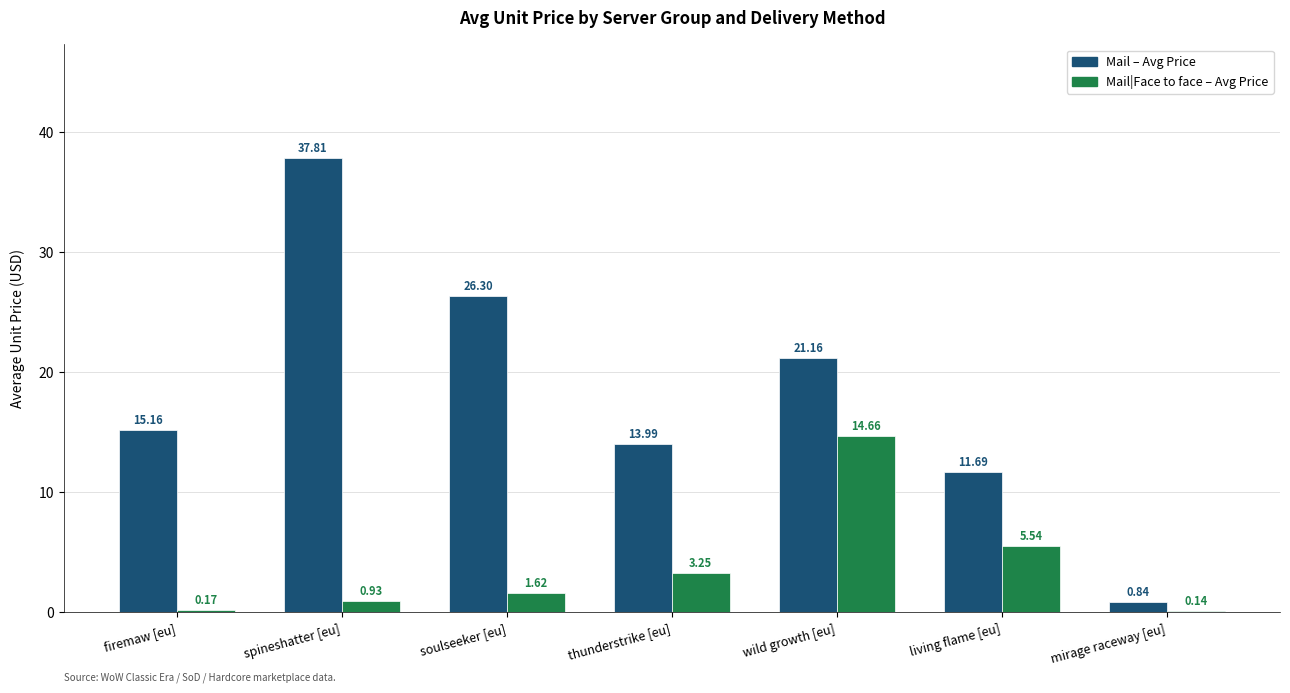

Which category has the highest value in the Mail|Face to face – Avg Price series?

wild growth [eu]